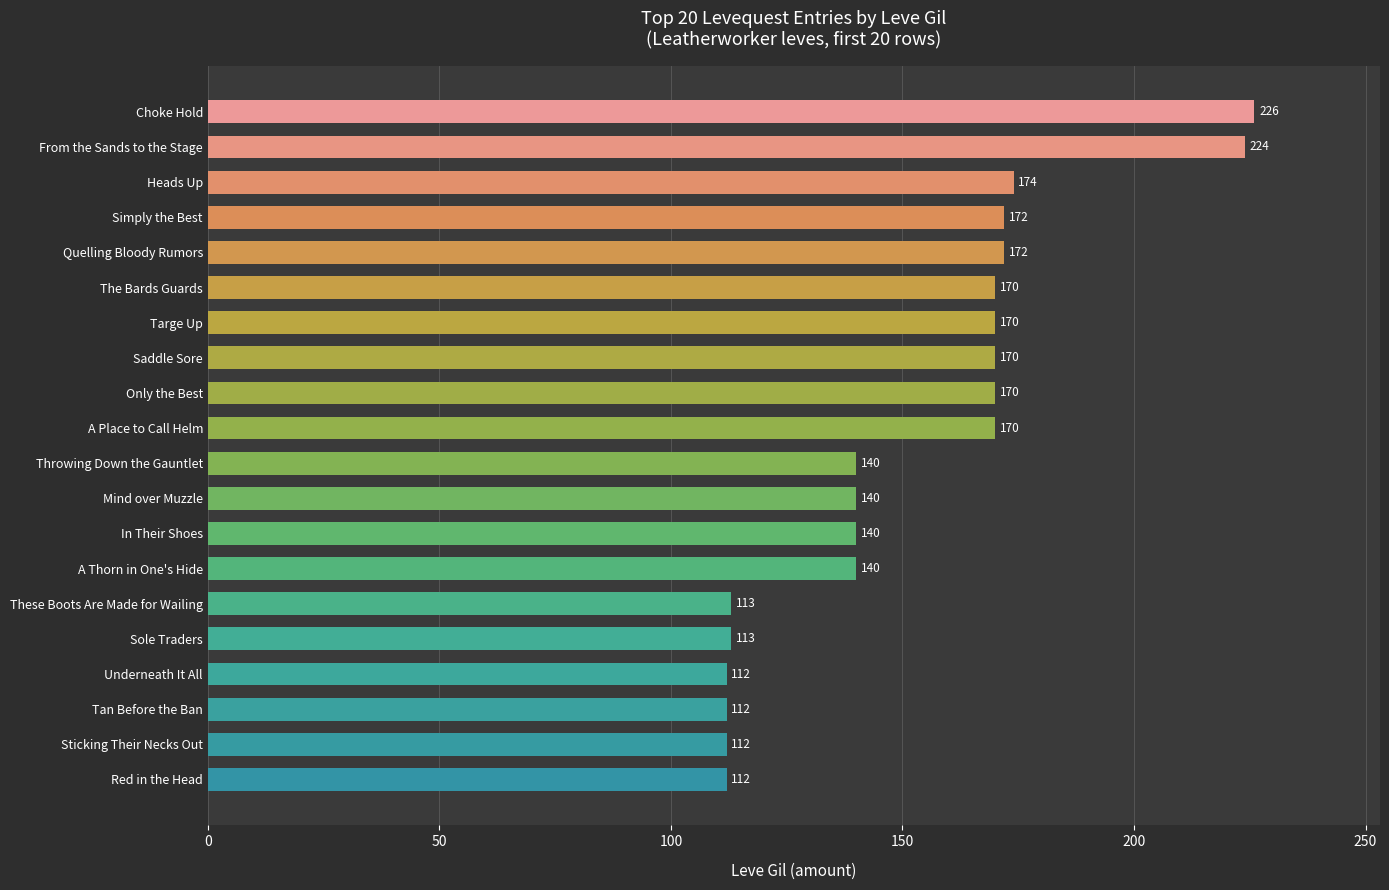

The value at Heads Up is 252. True or false?

False